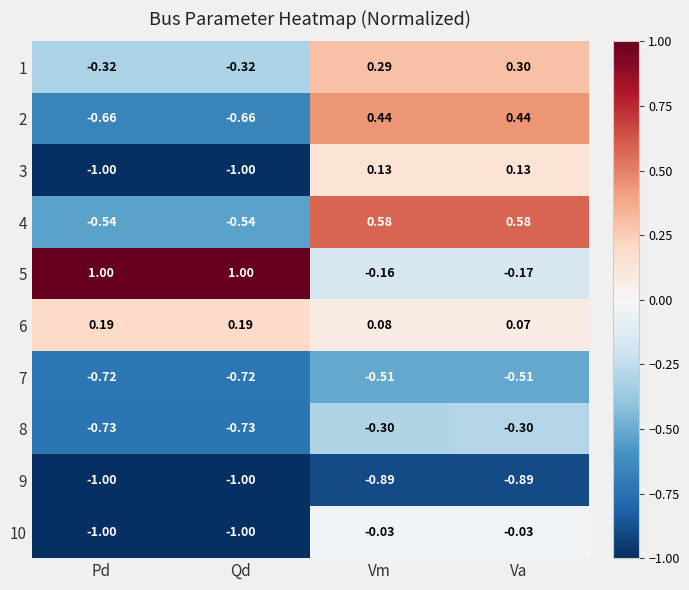

Count the number of data series in this chart.

10